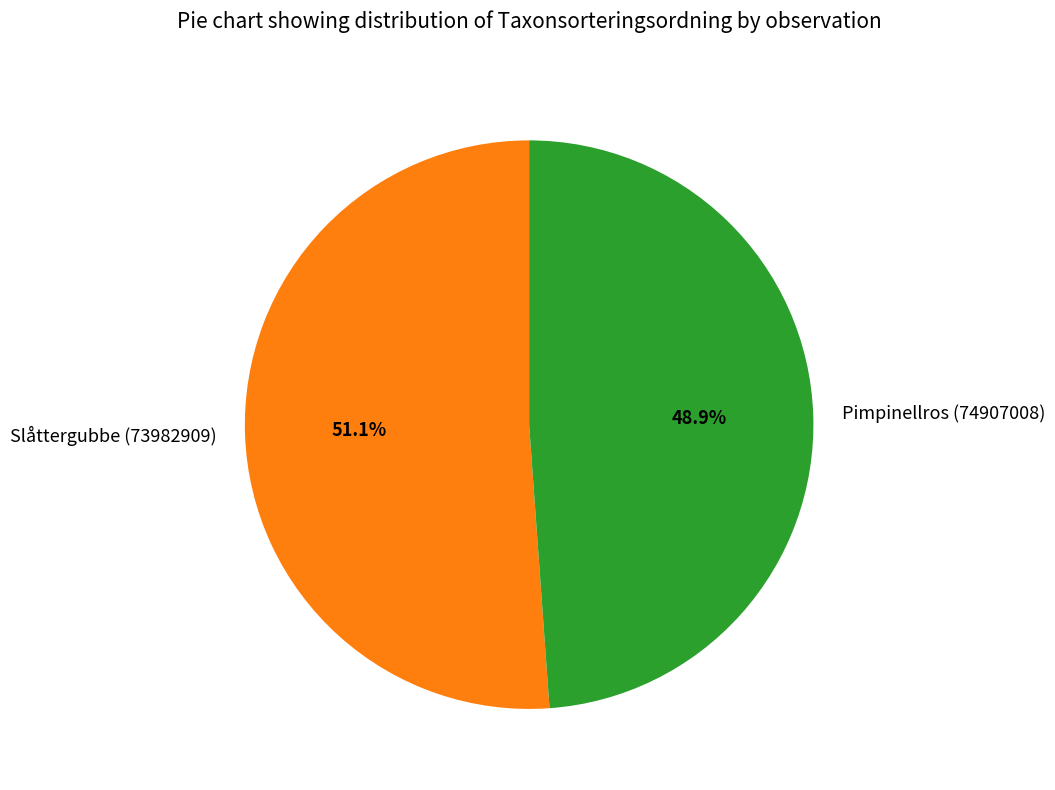

To the nearest percent, what is the difference between the Pimpinellros (74907008) and Slåttergubbe (73982909) slice percentages?

2%